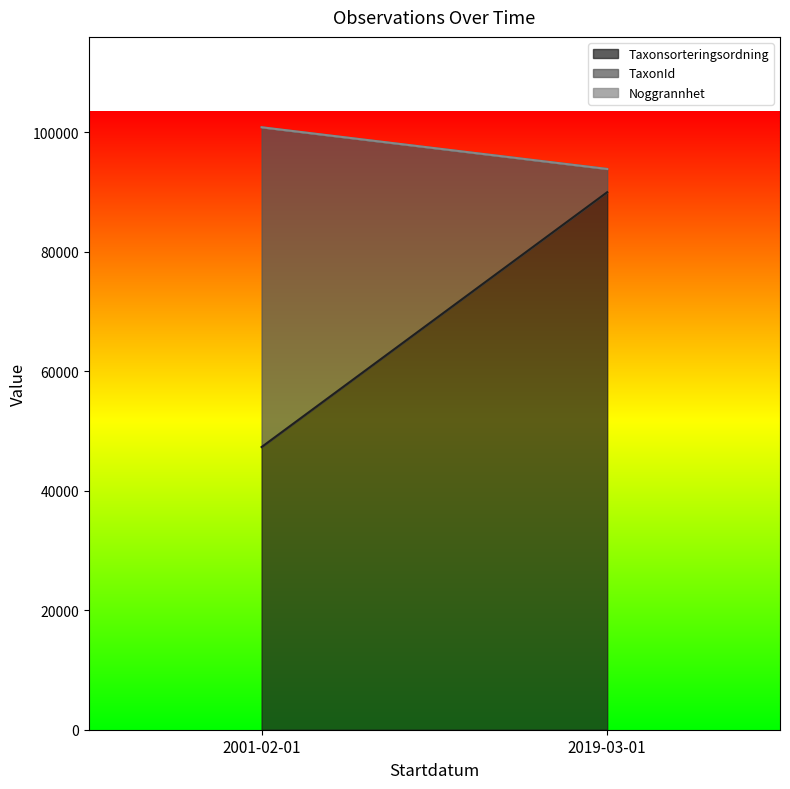

At which category does the chart reach its peak across all series?

2001-02-01